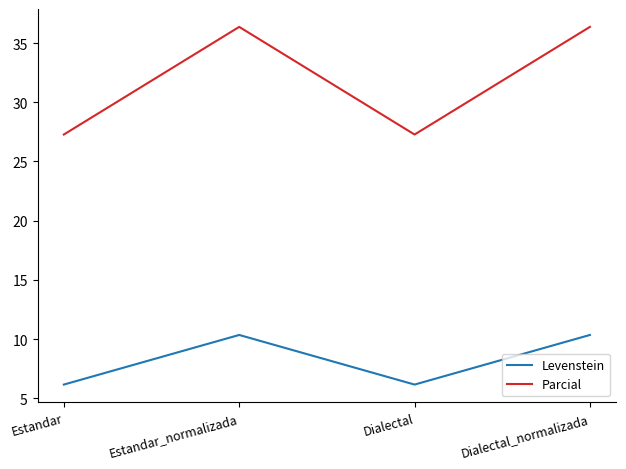

What is the total value across all series at Estandar?

33.4